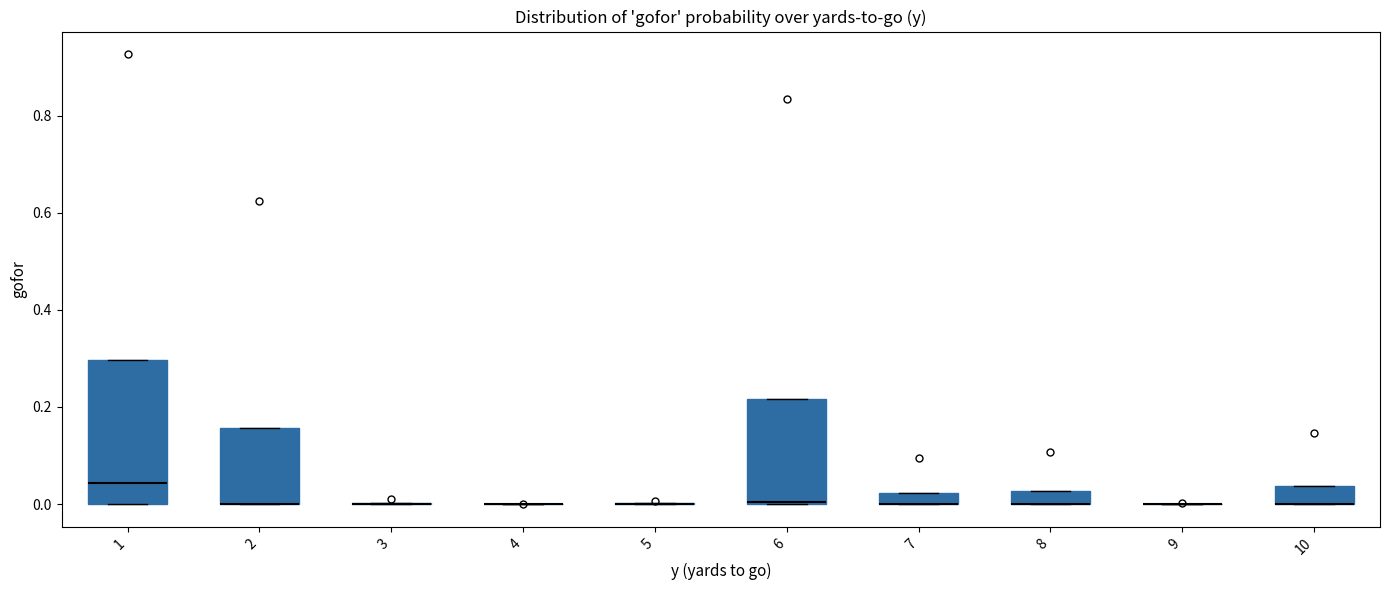

Which box is the tallest, from its lower edge to its upper edge?

1